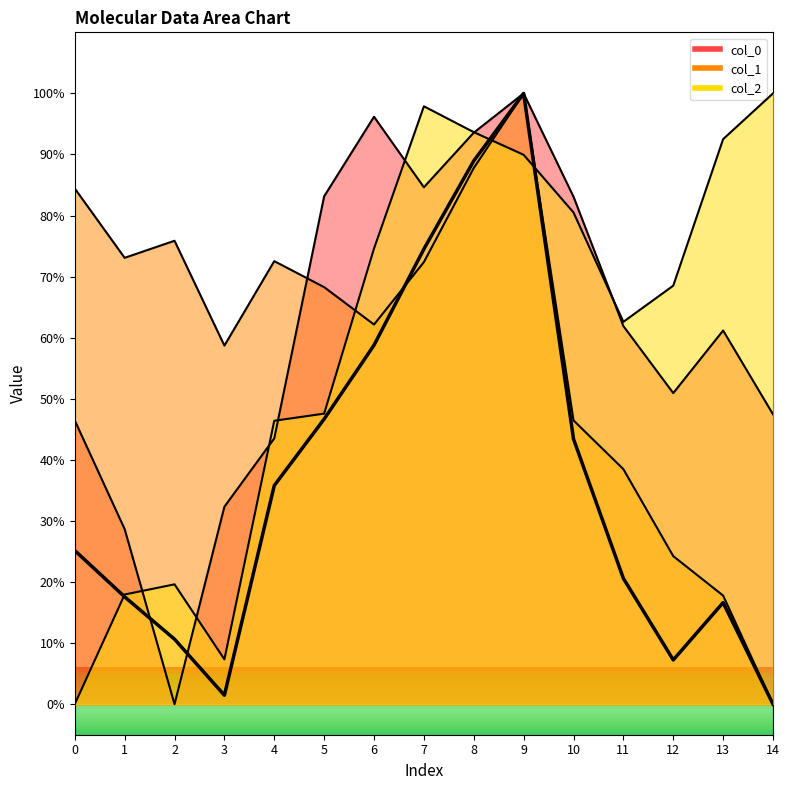

What are all the series names shown in the legend?

col_0, col_1, col_2